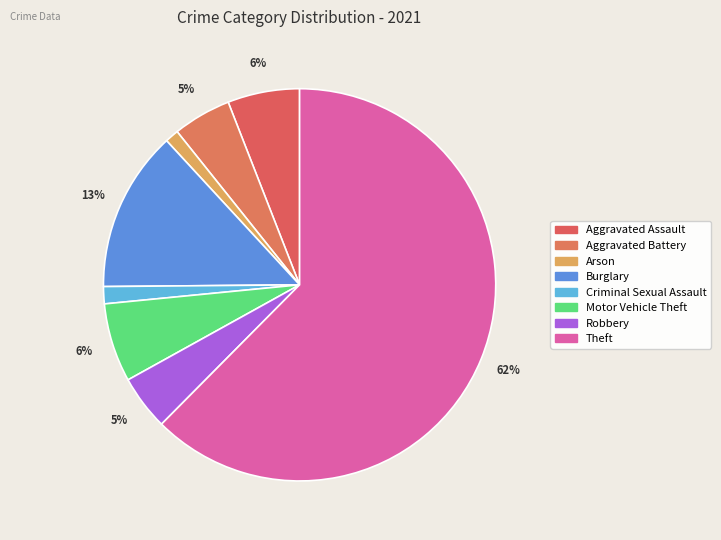

What is the smallest slice in the pie chart?

Arson